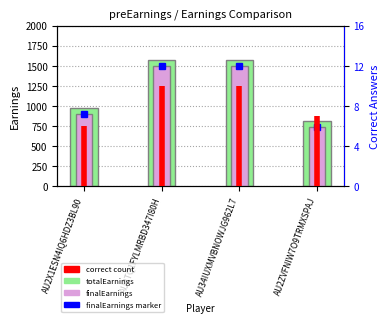

What is the sum of all totalEarnings values?

4950.0